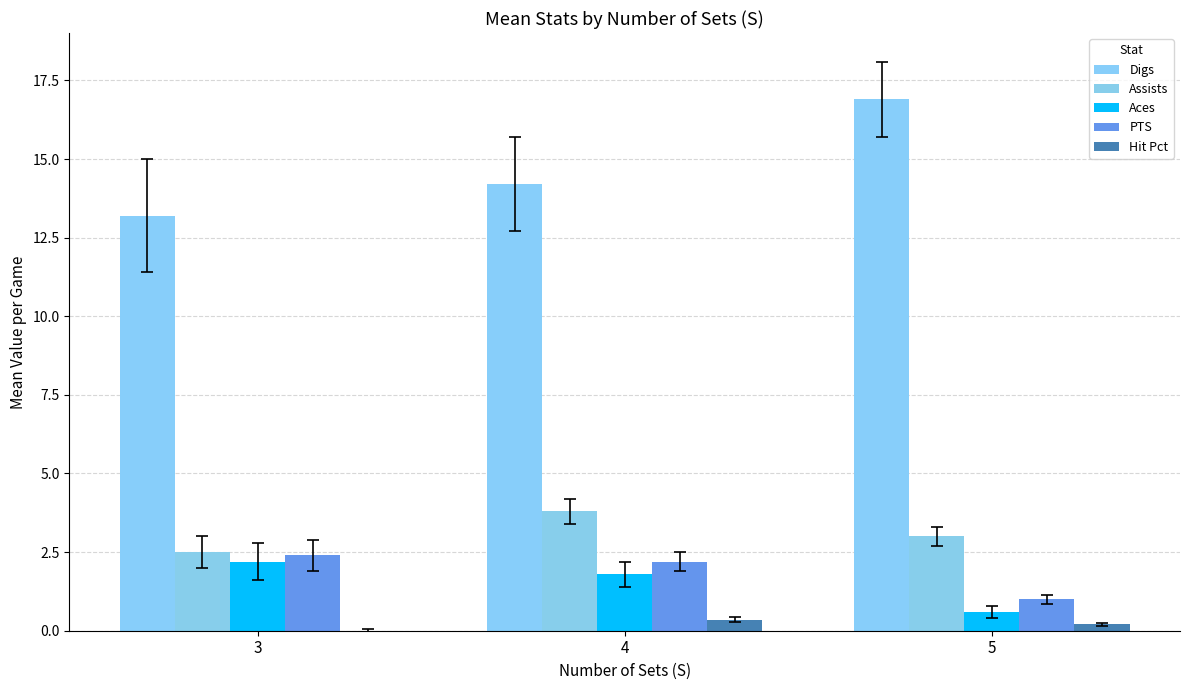

How many values in the PTS series exceed 2?

2